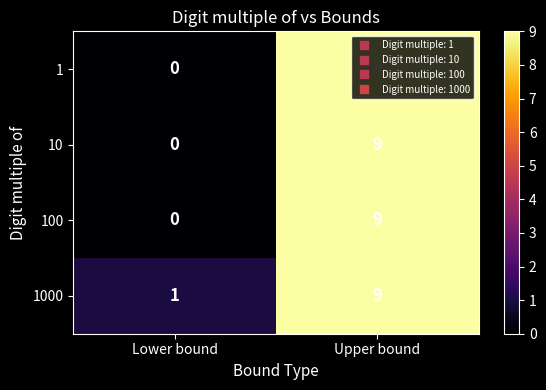

The value of 1 at Lower bound is 0. True or false?

True